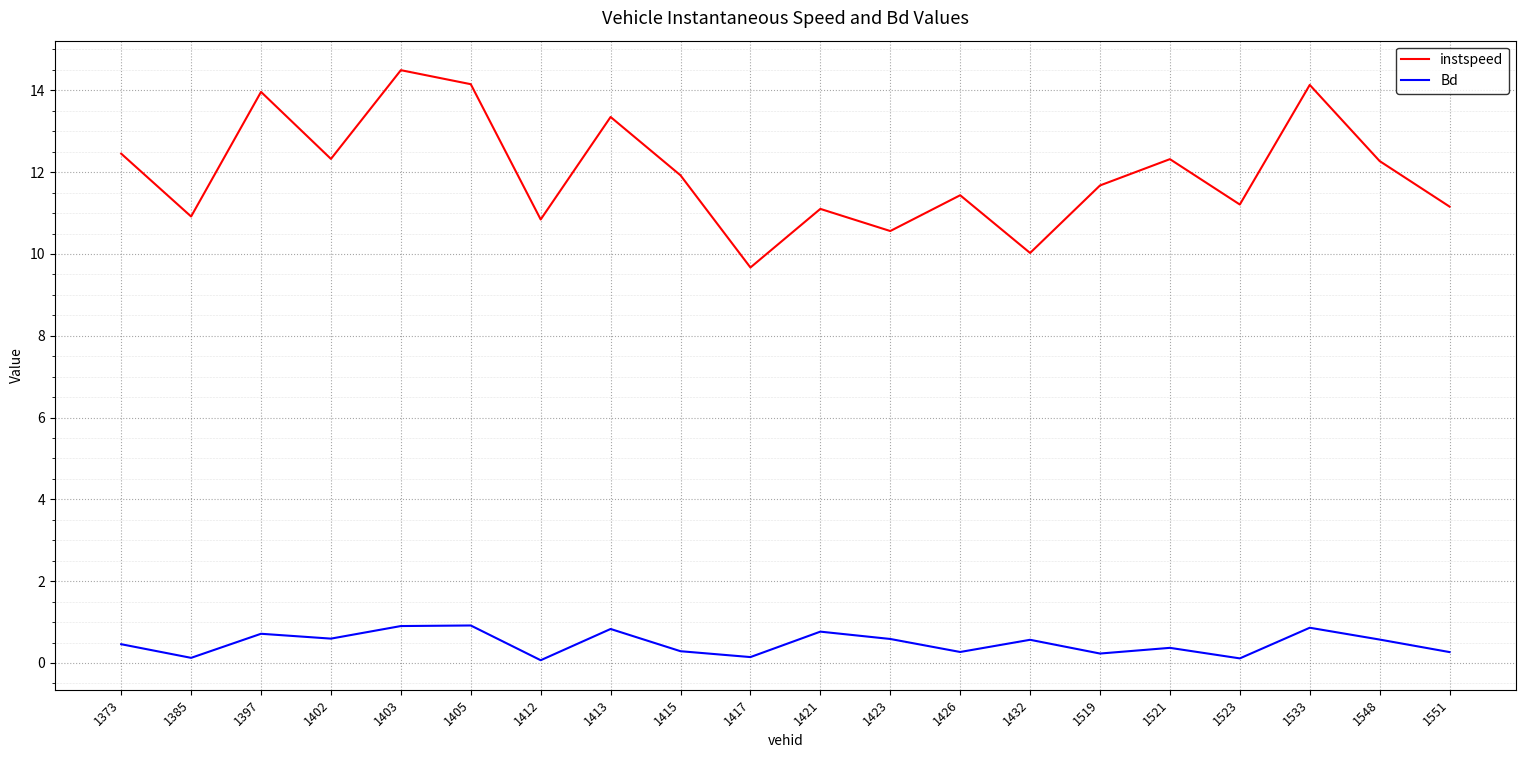

Which series has the largest total across all categories?

instspeed